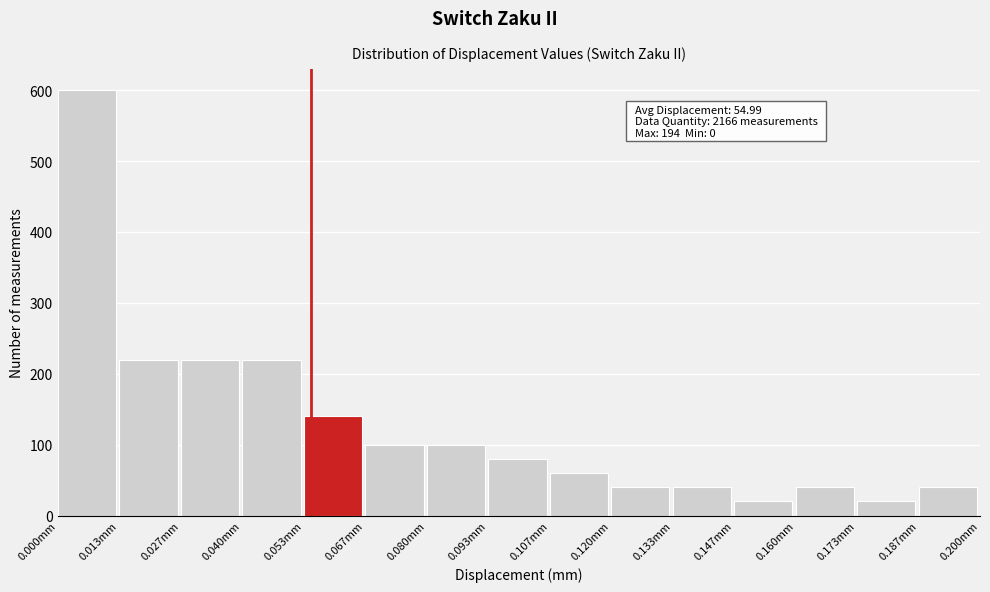

Over which range of the x-axis is the bar tallest?

0.000 to 0.014